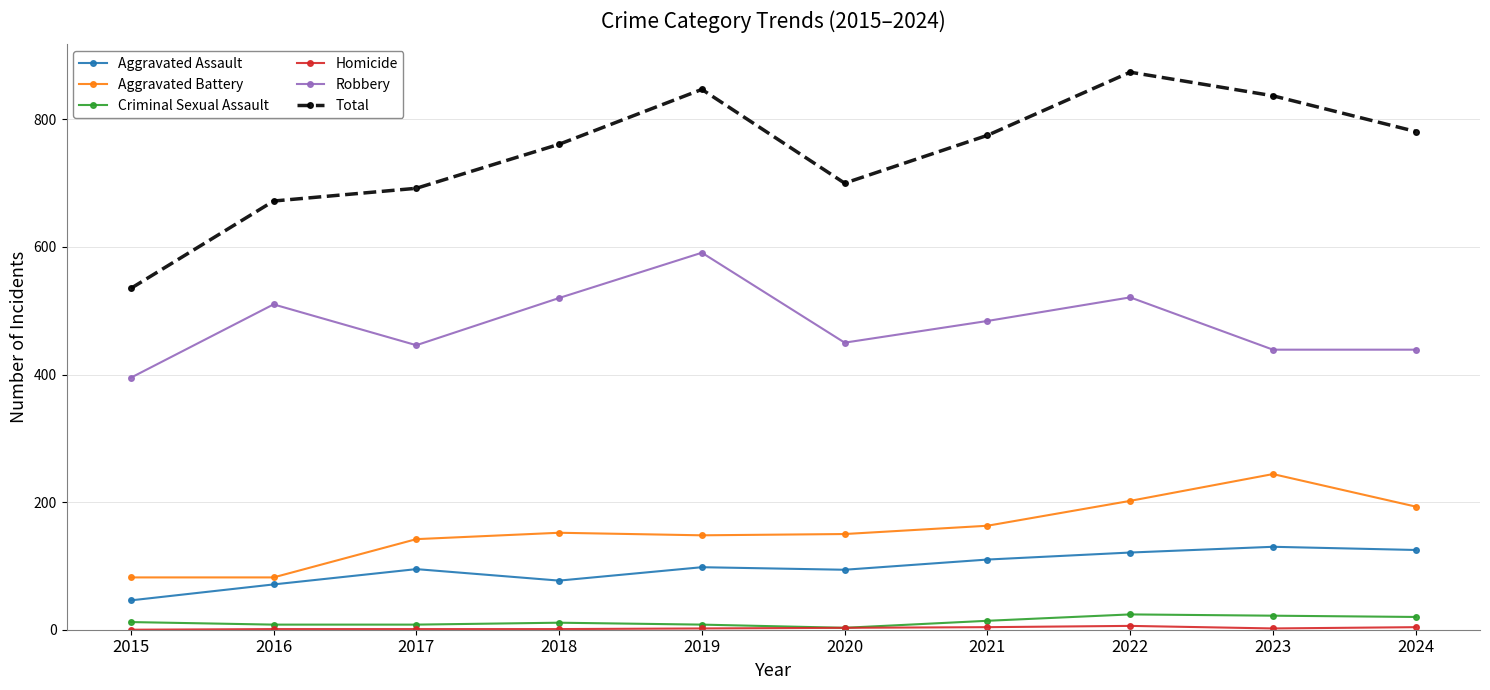

What is the value of the Total point at the 2nd from the left?

672